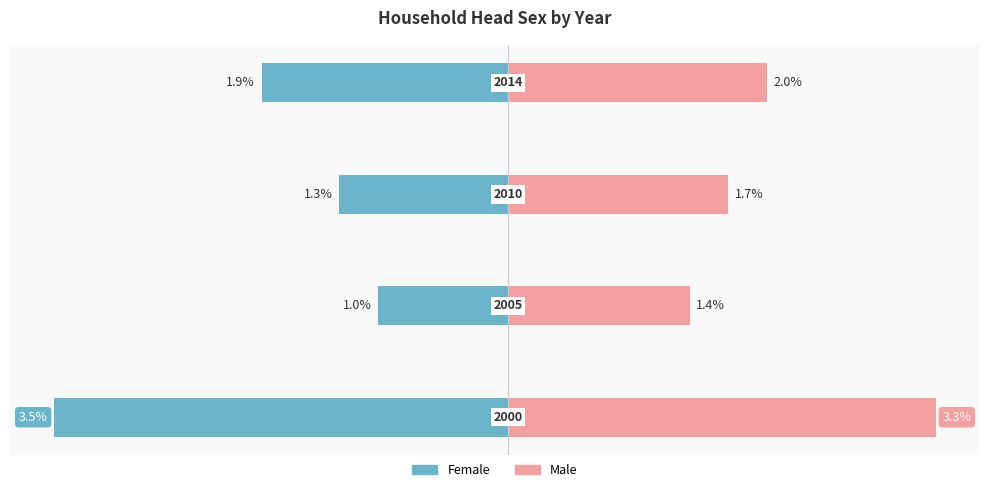

How many bars are there in total?

8